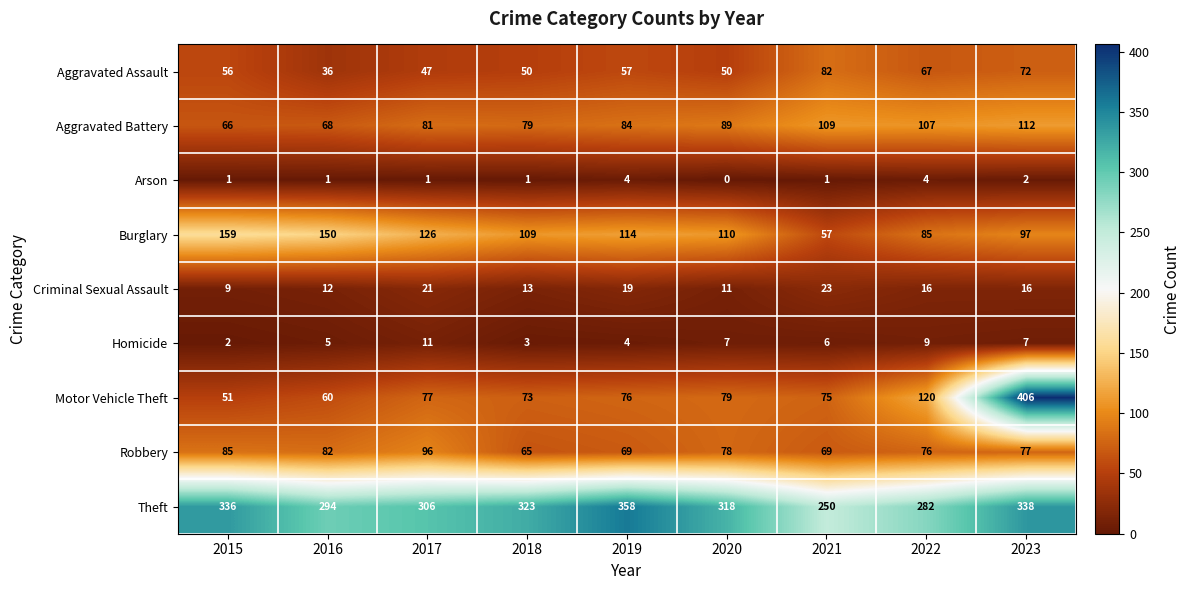

What is the sum of the Homicide values at 2021 and 2020?

13